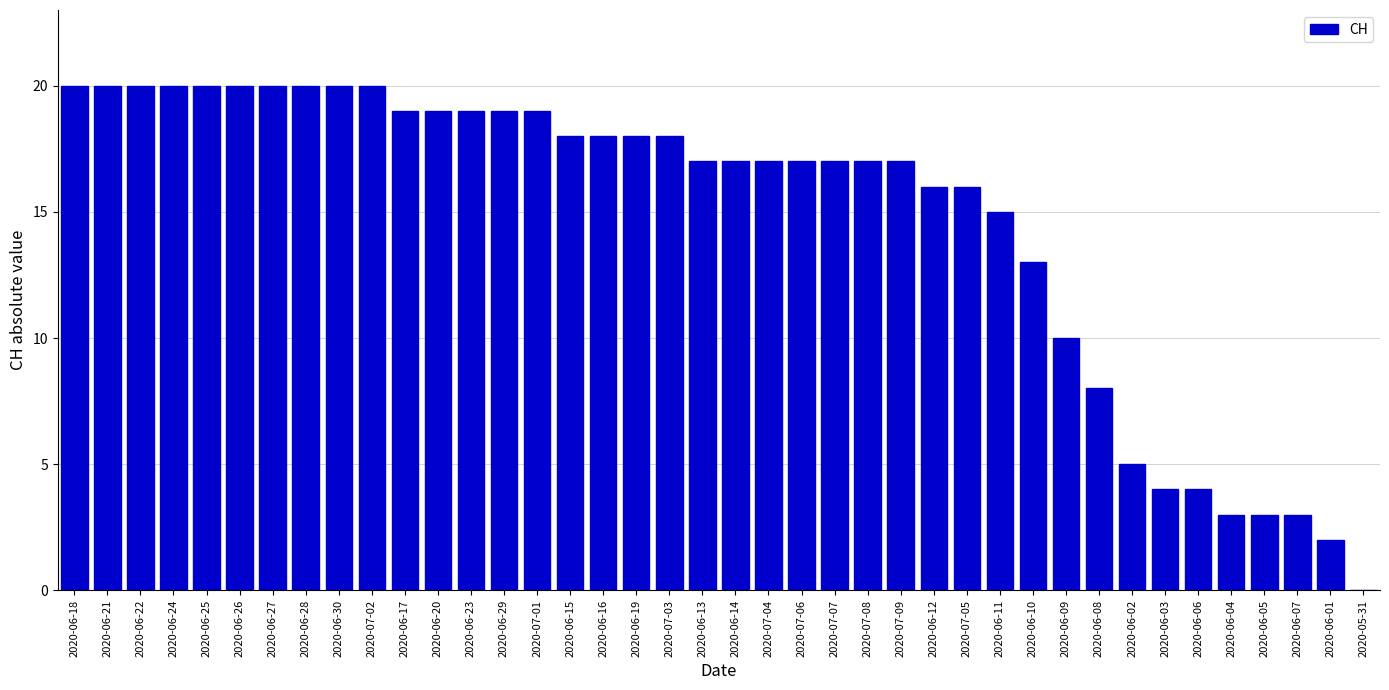

Which has a higher value, 2020-07-03 or 2020-07-08?

2020-07-03